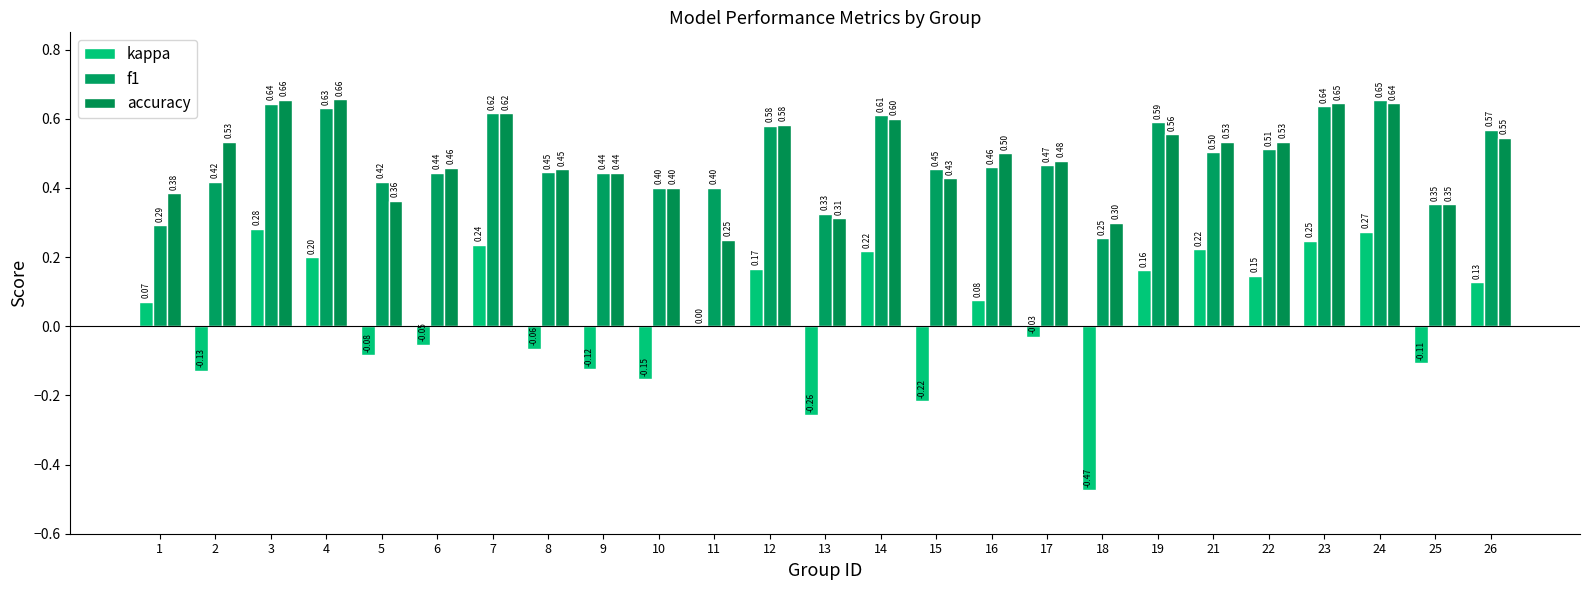

Is it true that f1 equals 0.2 at 3?

False